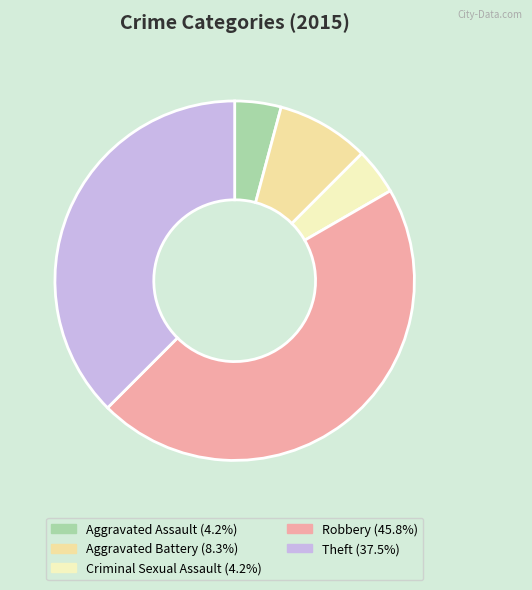

Count the number of slices in the pie.

5